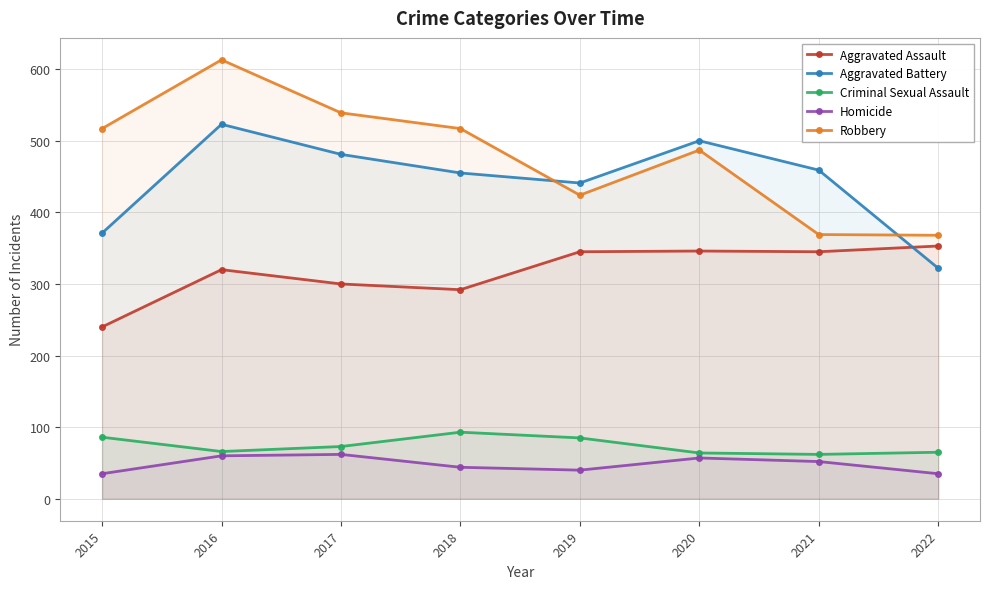

True or false: Criminal Sexual Assault and Robbery cross at least once.

False